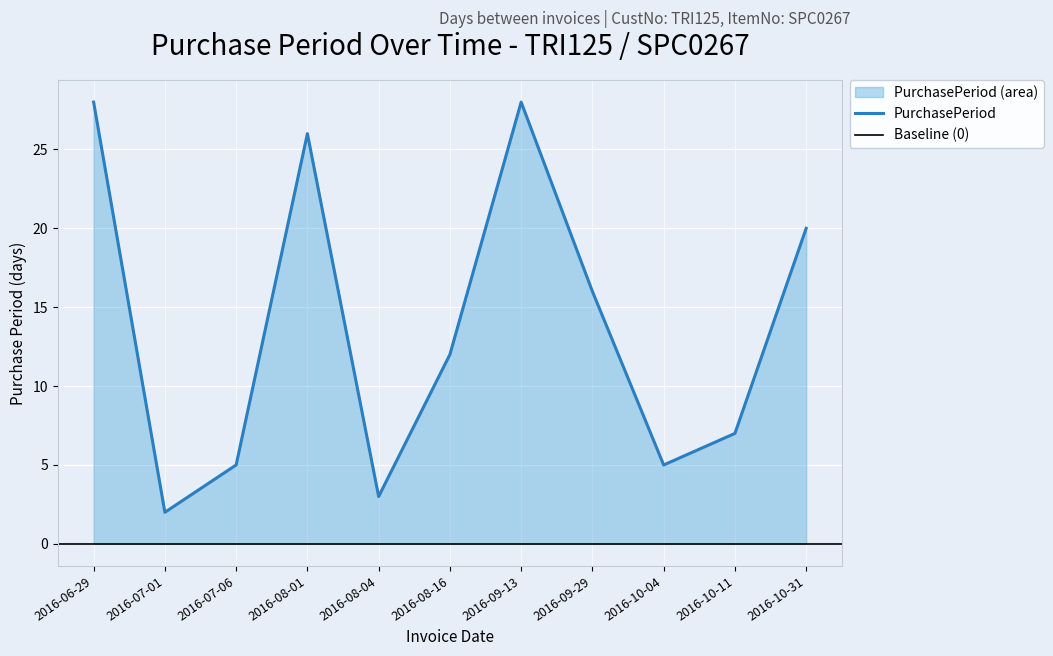

What is the difference between the maximum and minimum values?

26